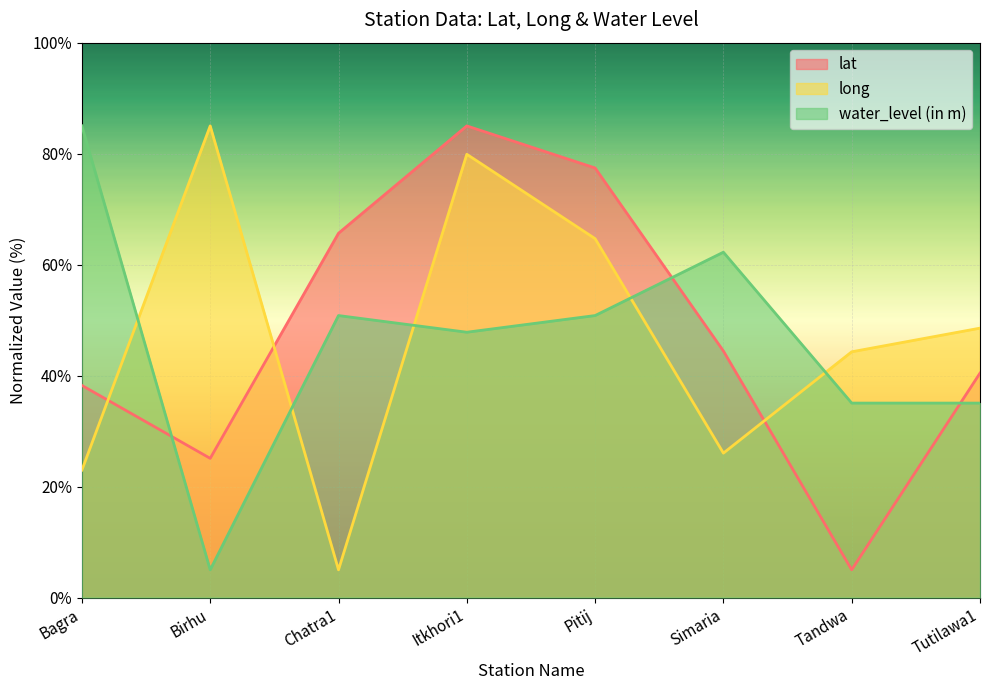

What is the maximum value shown in the chart?

85.0